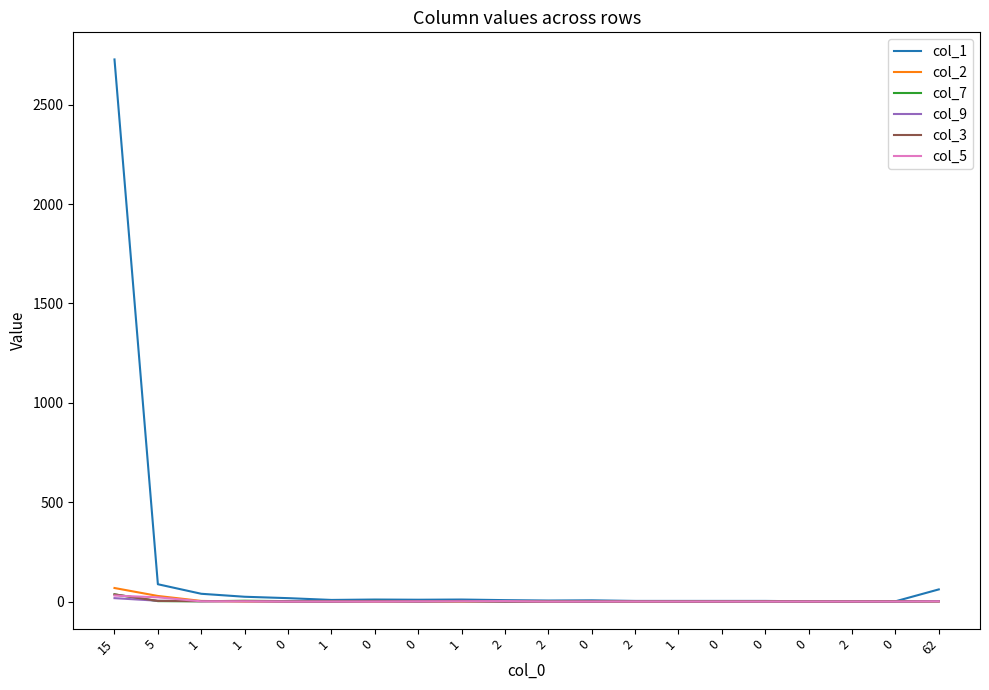

What are all the series names shown in the legend?

col_1, col_2, col_7, col_9, col_3, col_5